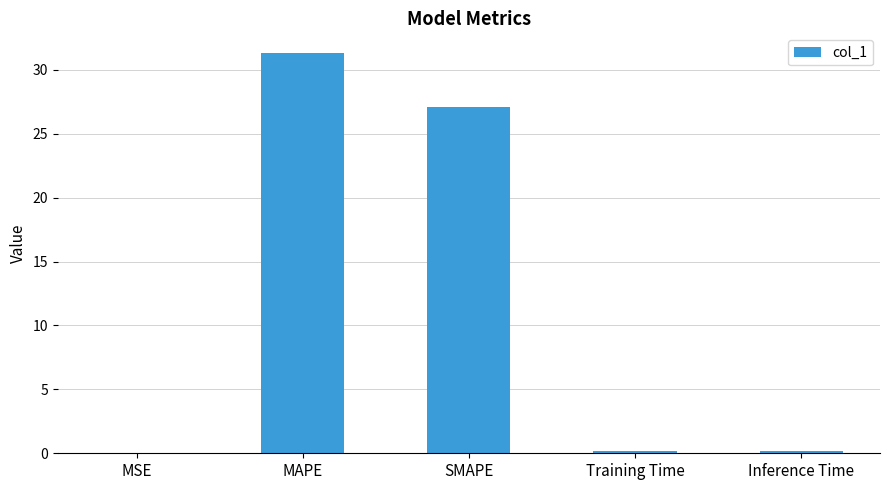

Is it true that the value at MAPE is 31.3?

True